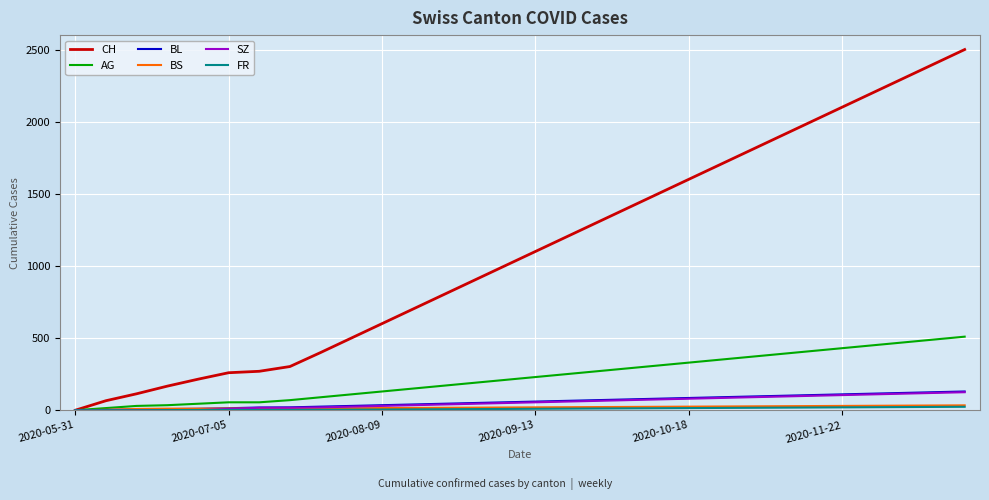

What is the maximum value shown in the chart?

2500